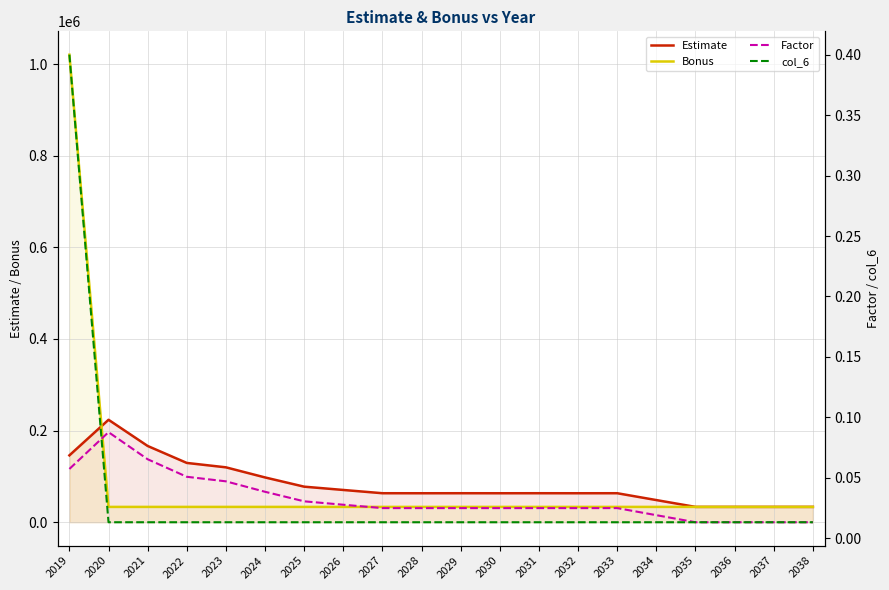

Which series has the largest range (max minus min)?

Bonus